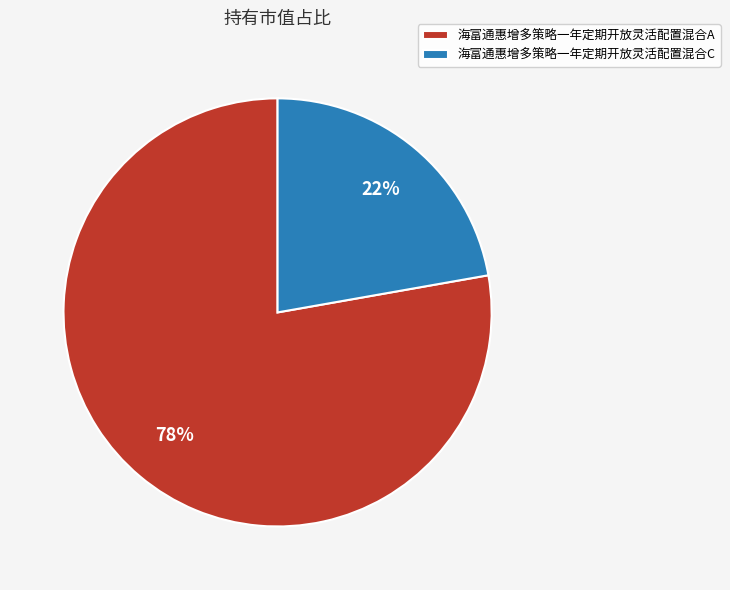

The 海富通惠增多策略一年定期开放灵活配置混合C slice represents 16% of the pie. True or false?

False